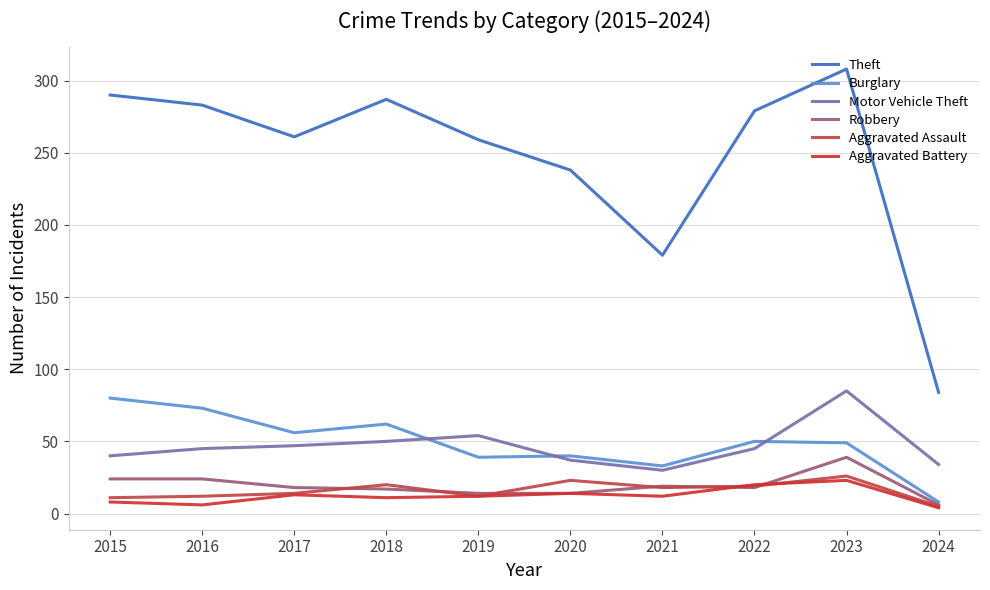

Read the Motor Vehicle Theft value at 2016, to the nearest 5.

45